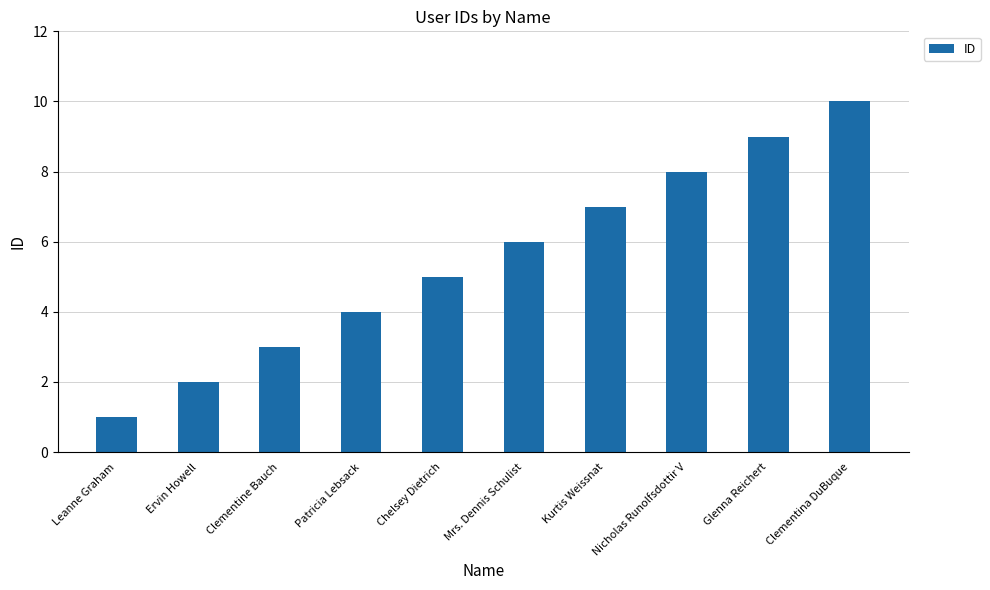

What is the difference between the maximum and minimum values?

9